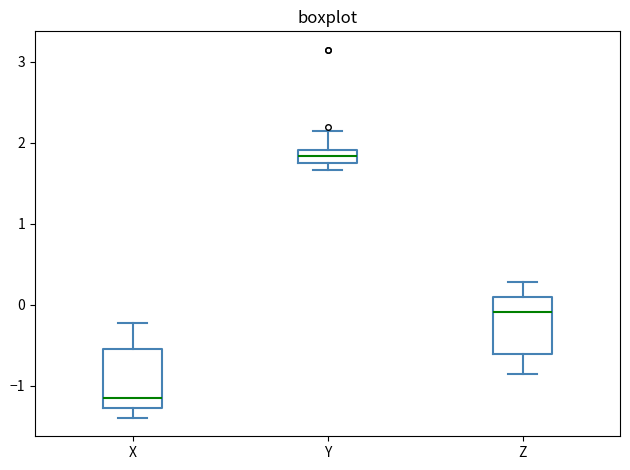

Reading left to right, transcribe this box plot: for each box, give where its median line is, the range the box spans, and where its two whiskers end, as read against the y-axis. The values are not printed on the chart, so give them approximately, as read against the axis.

X: median -1.2, box -1.3 to -0.6, whiskers -1.4 to -0.2
Y: median 1.8, box 1.7 to 1.9, whiskers 1.7 (just below the box's lower edge) to 2.1
Z: median -0.1, box -0.6 to 0.1, whiskers -0.9 to 0.3